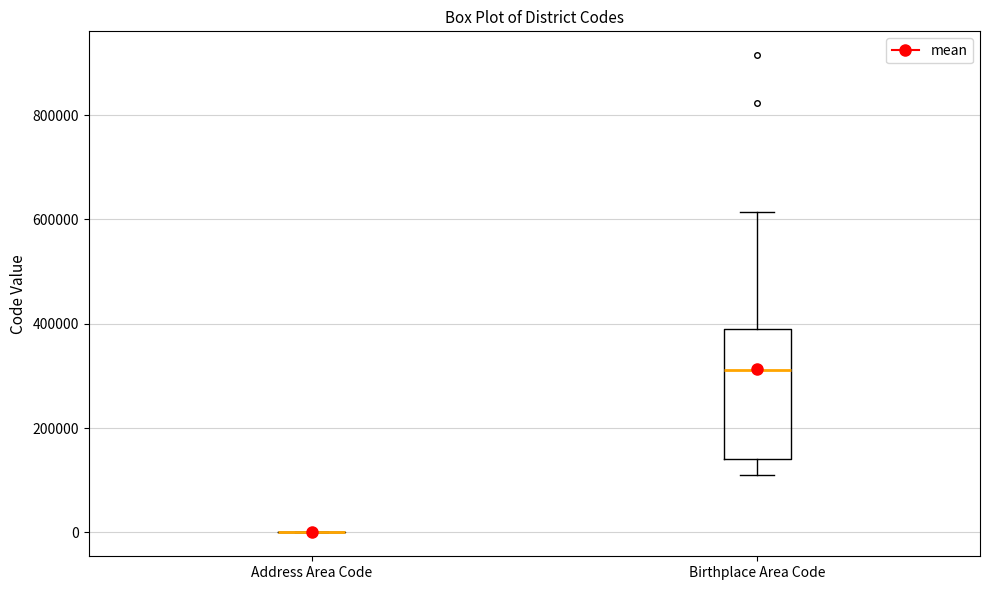

Where does the lower whisker of the box for Birthplace Area Code end on the y-axis? The values are not printed on the chart, so give them approximately, as read against the axis.

120000